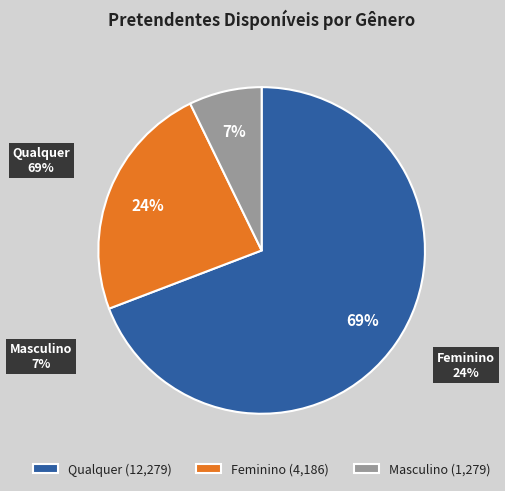

Which category has the biggest portion of the pie?

Qualquer